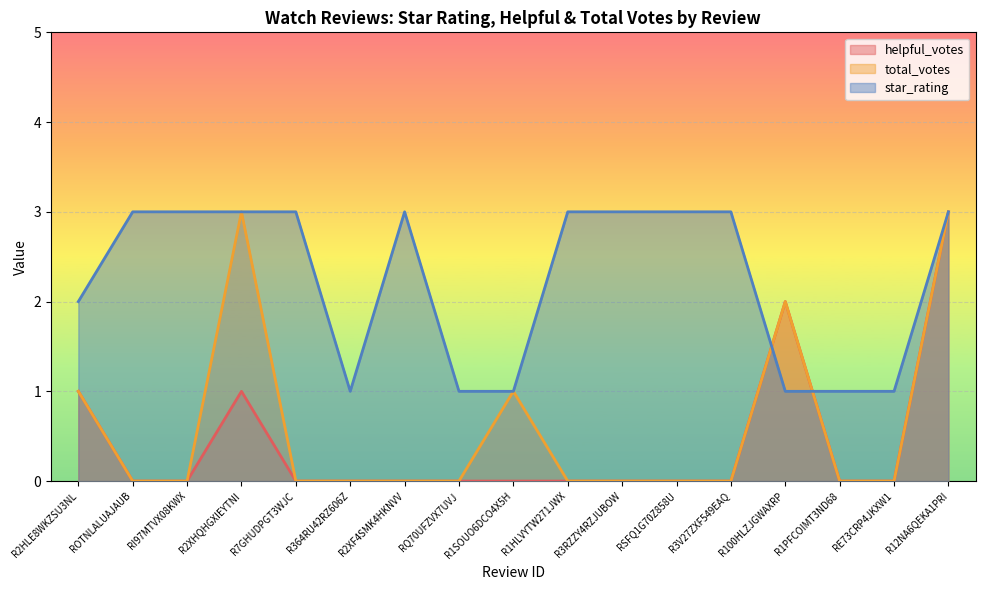

How many interior local peaks does the star_rating series have?

1